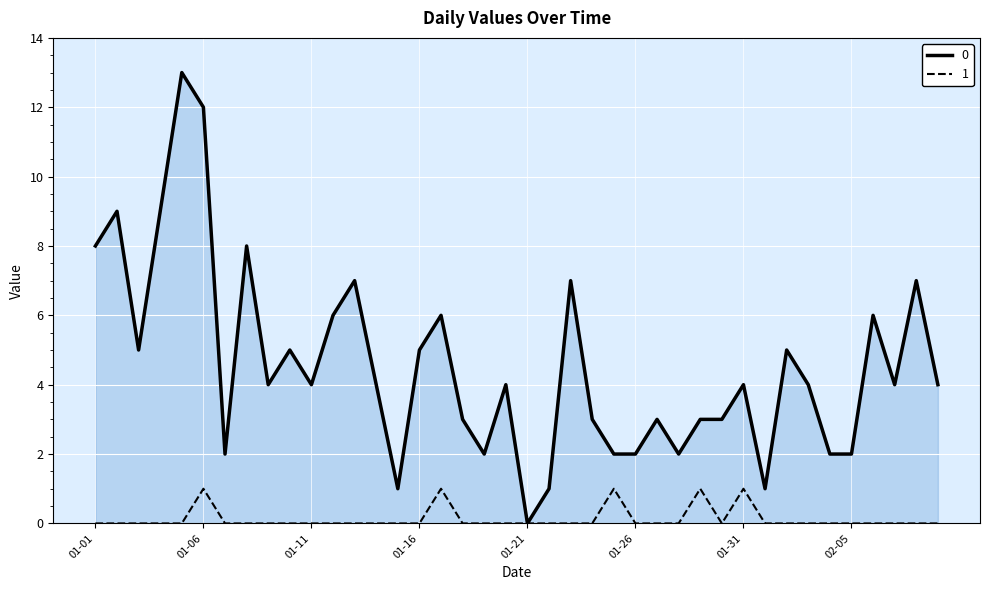

Rank the series by their maximum value, from lowest to highest.

1, 0